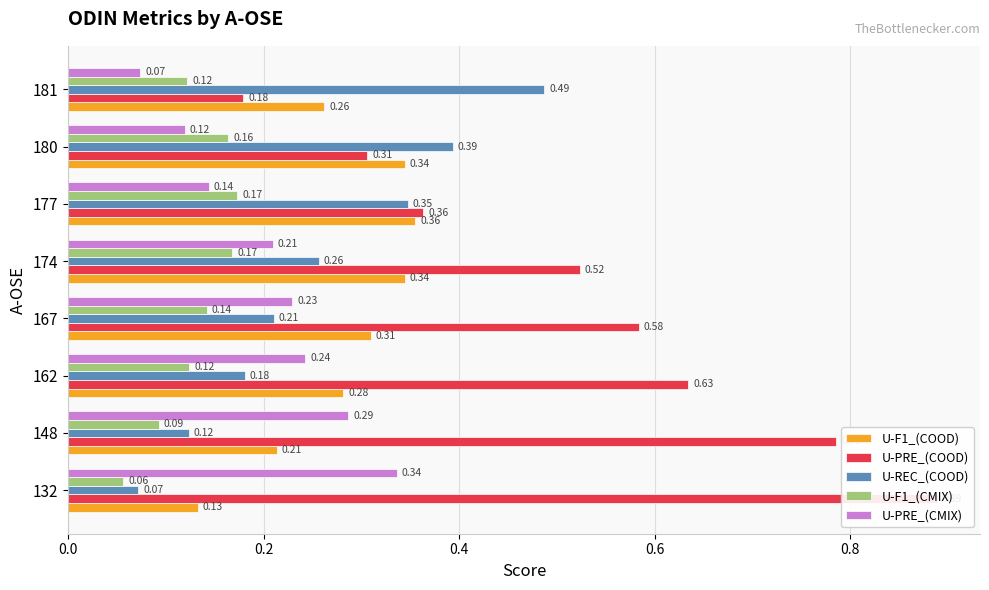

True or false: U-F1_(COOD) has a value of 0.3 at 162.

True